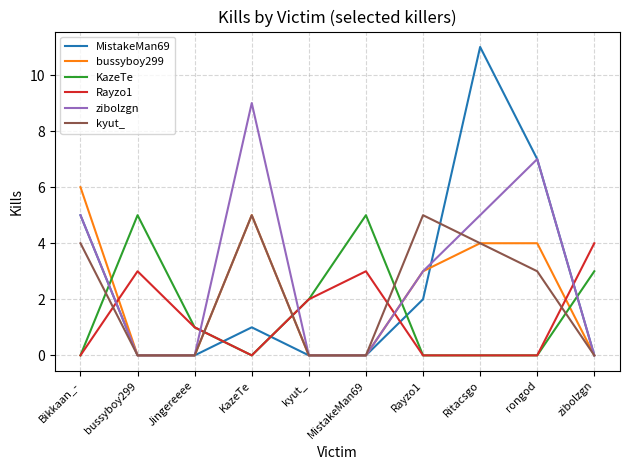

Is the value of zibolzgn at rongod greater than the value of bussyboy299 at Rayzo1?

Yes